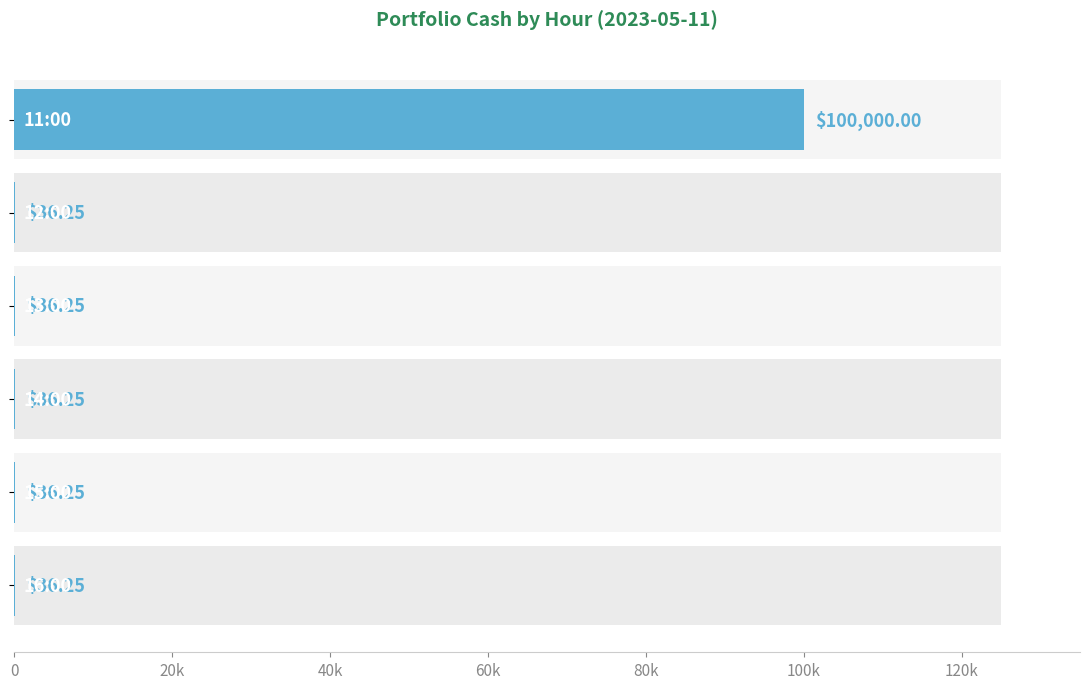

Reading right to left, extract all data points from this chart.

36.2	36.2	36.2	36.2	36.2	100000.0